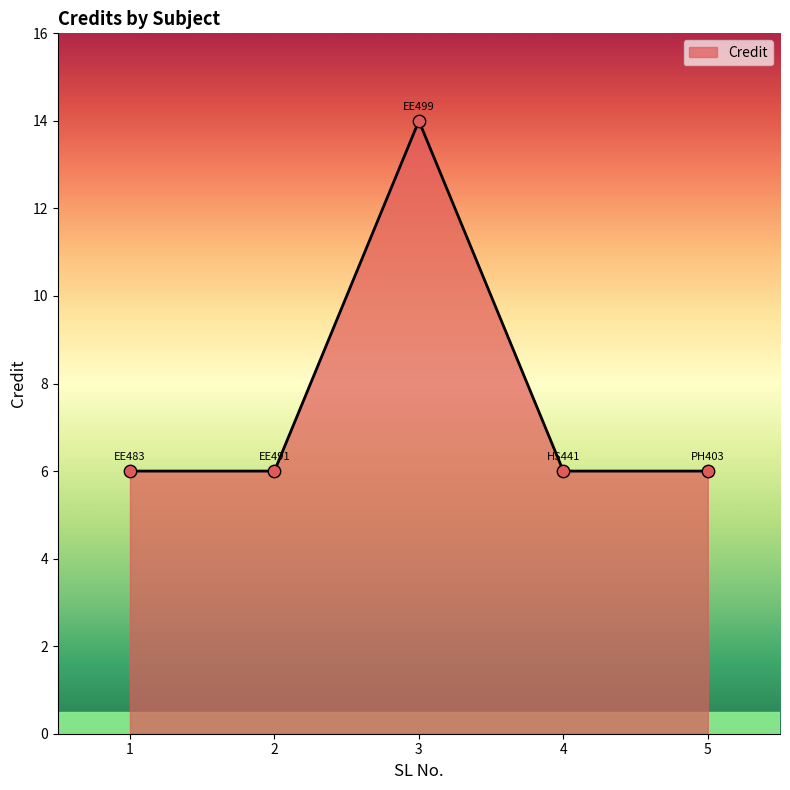

What is the change in value from 3 to 4?

-8